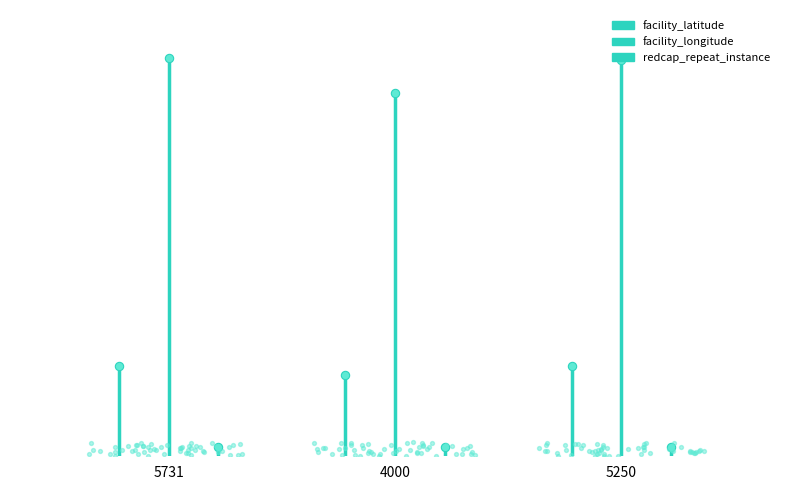

Which series has the largest total across all categories?

facility_longitude